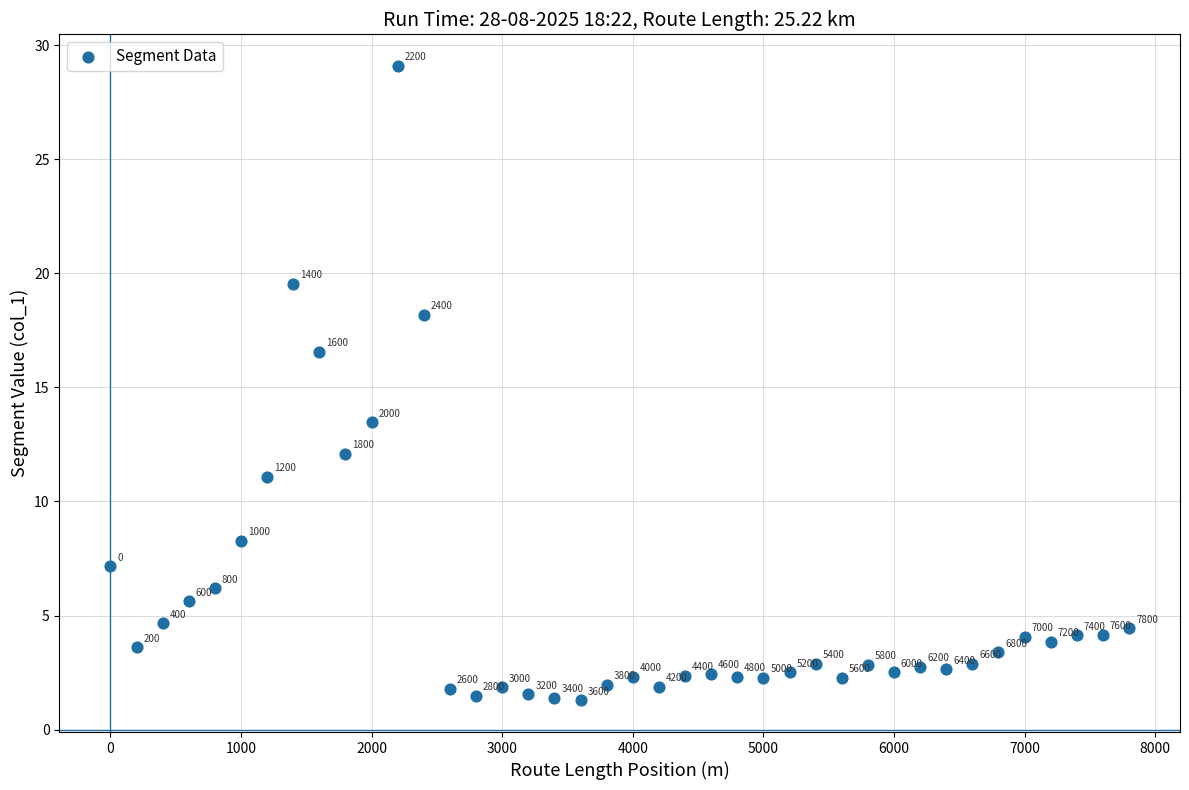

What is the range of X values (max minus min)?

7800.0